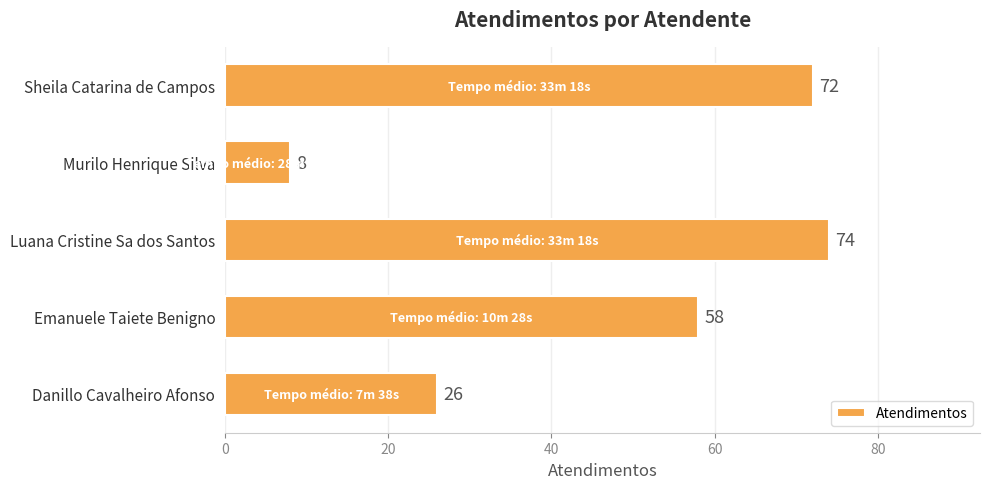

True or false: the data shows 18 at Luana Cristine Sa dos Santos.

False